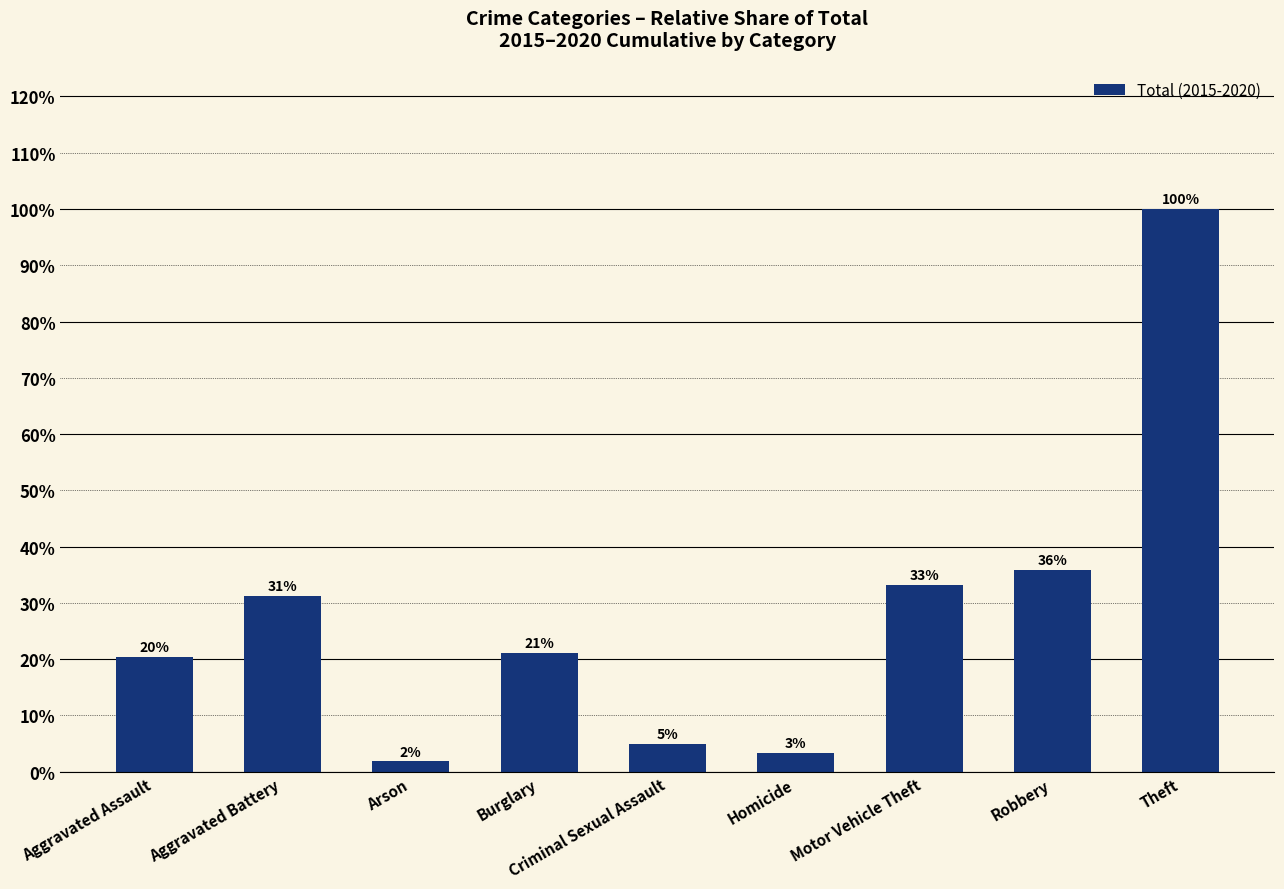

Does the chart contain any negative values?

No